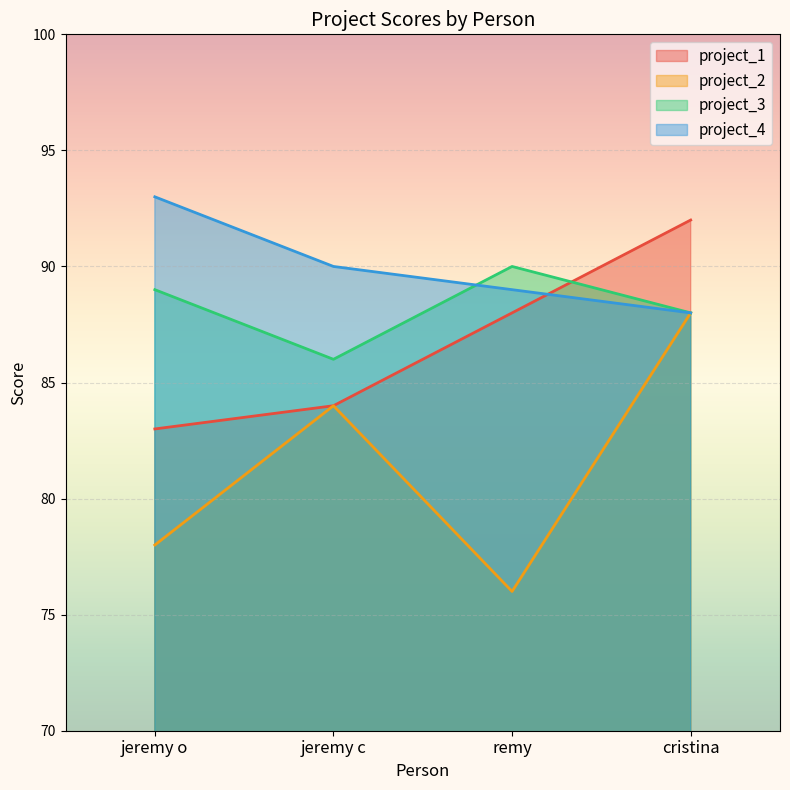

Rank the series by their average value, from highest to lowest.

project_4, project_3, project_1, project_2